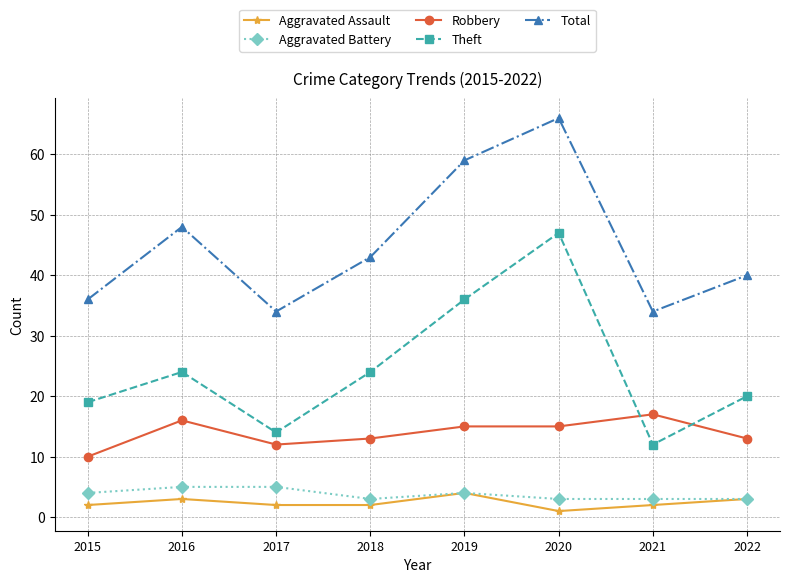

At how many categories does at least one series exceed 12?

8